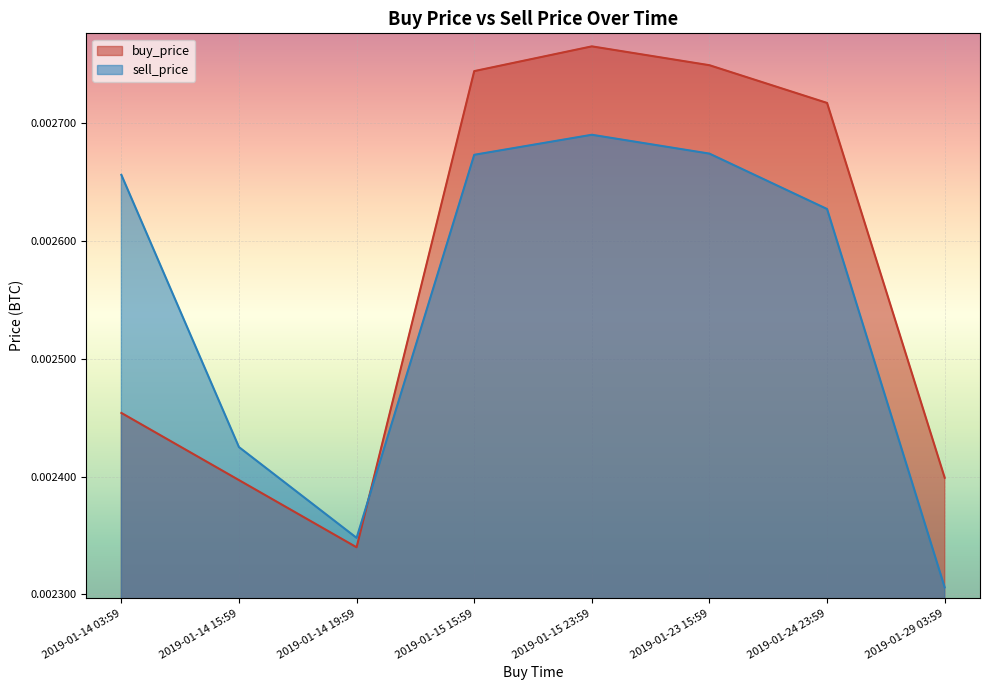

Rank the series by their average value, from lowest to highest.

sell_price, buy_price